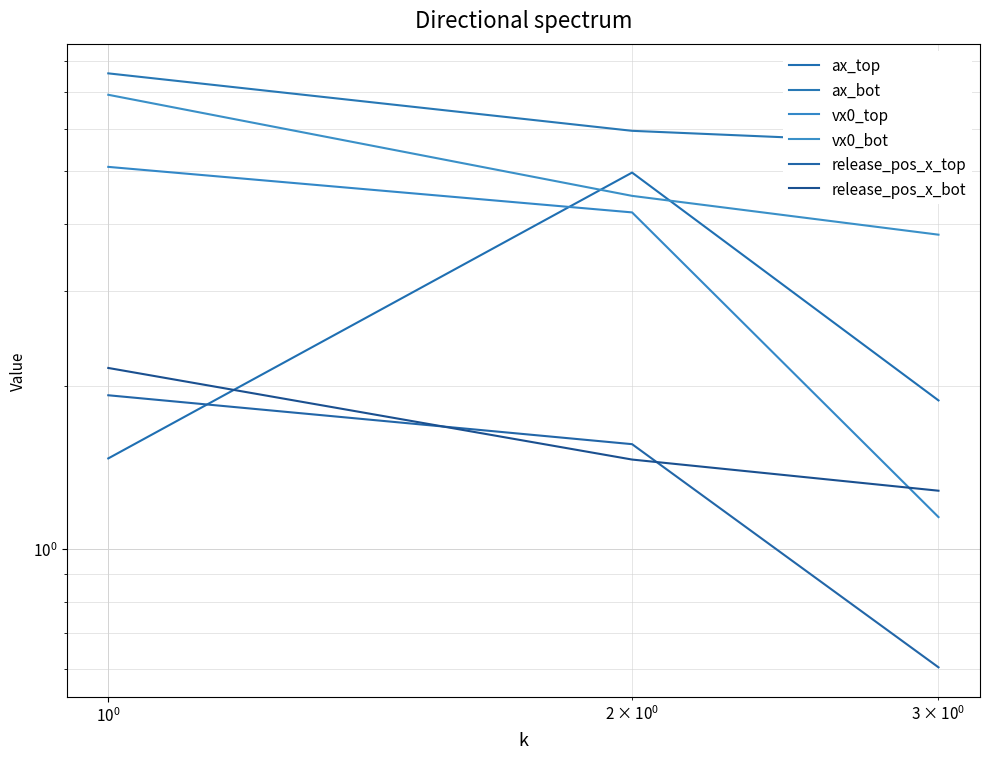

How many lines are shown in the chart?

6